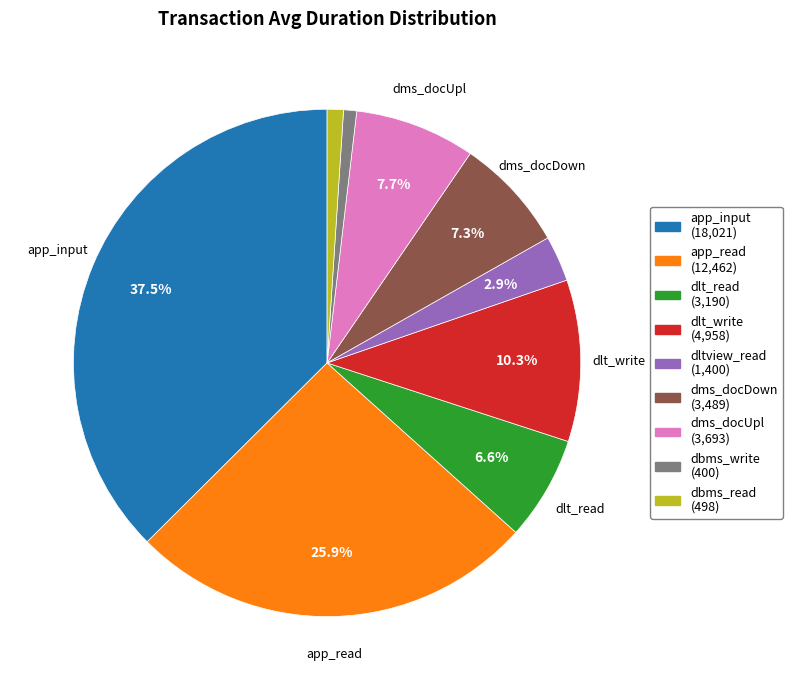

Count the number of slices in the pie.

9